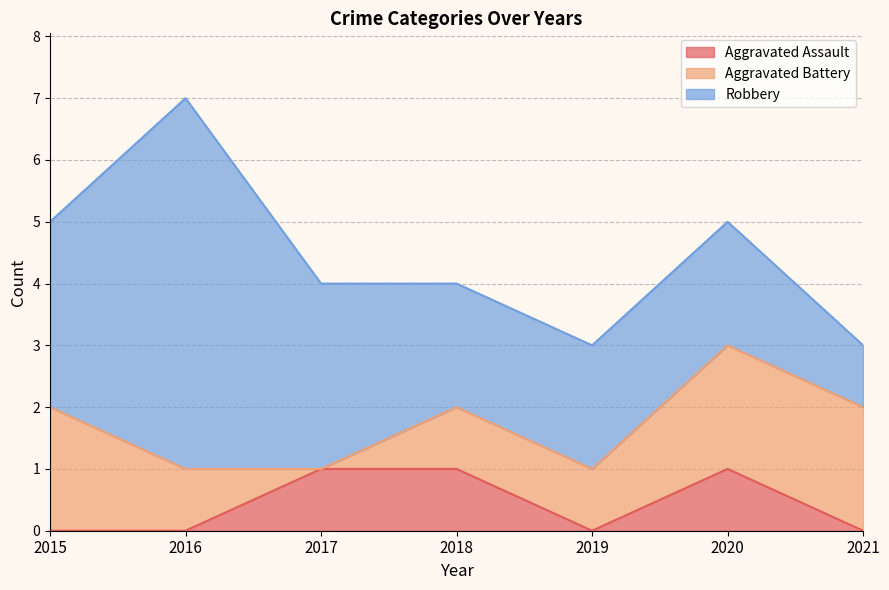

What is the value of the Aggravated Assault point at the 6th from the left?

1